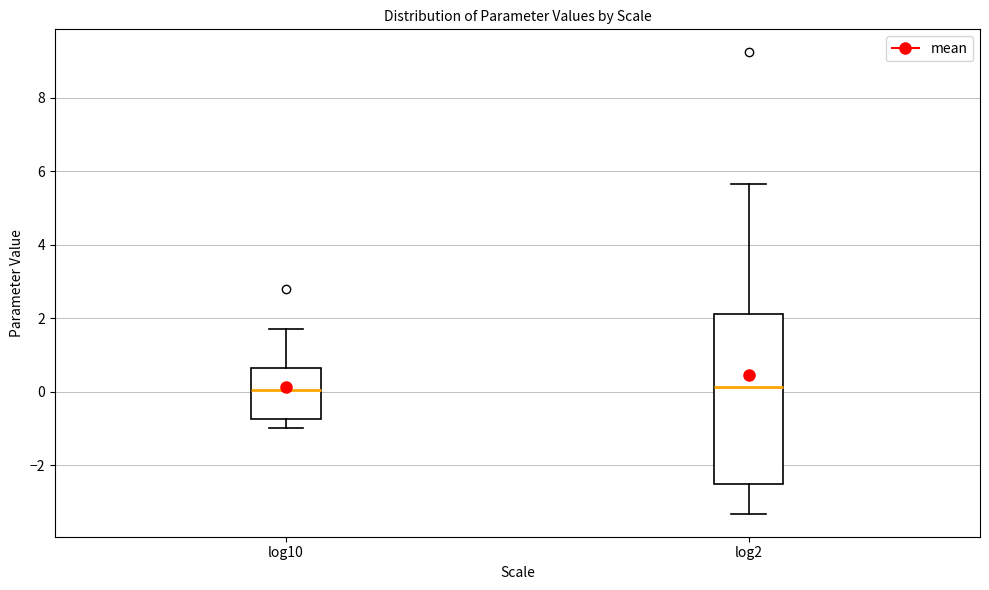

Reading left to right, read every box against the y-axis: the position of its median line, the range the box covers, and the ends of its whiskers. The values are not printed on the chart, so give them approximately, as read against the axis.

log10: median 0.0, box -0.8 to 0.6, whiskers -1.0 to 1.6
log2: median 0.2, box -2.6 to 2.2, whiskers -3.4 to 5.6